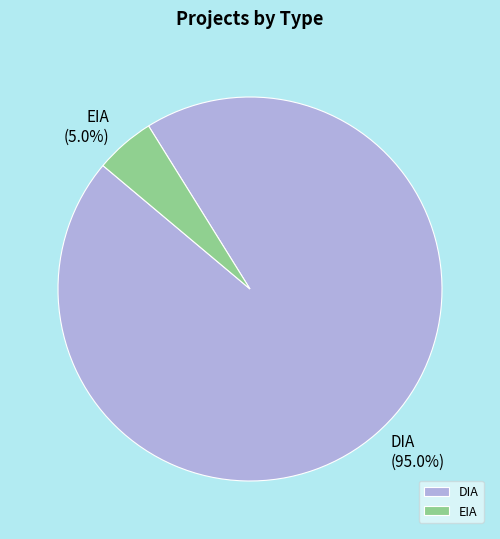

To the nearest percent, what percentage of the pie is EIA?

5%